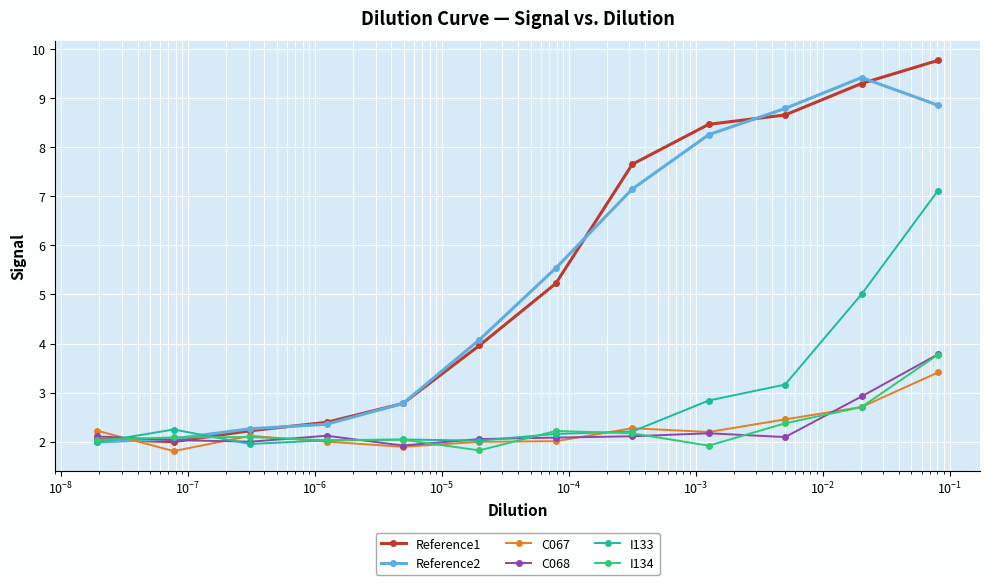

Which series has the widest spread of values?

Reference1